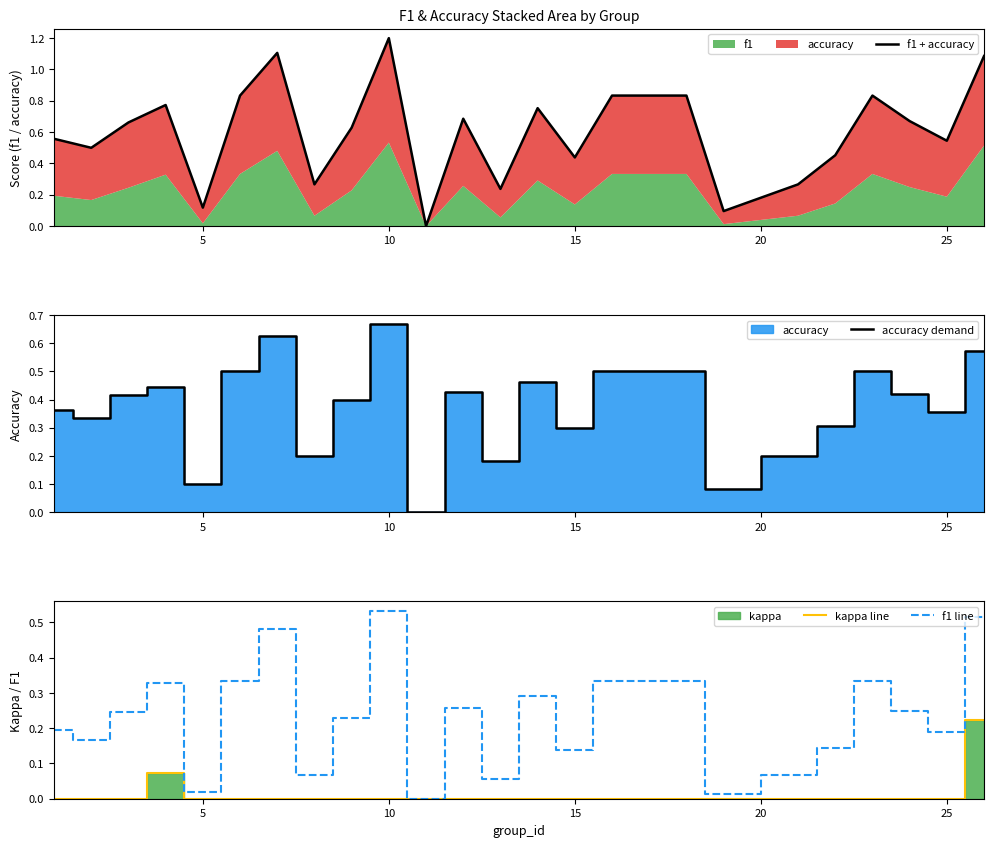

Which series has the widest spread of values?

f1 + accuracy